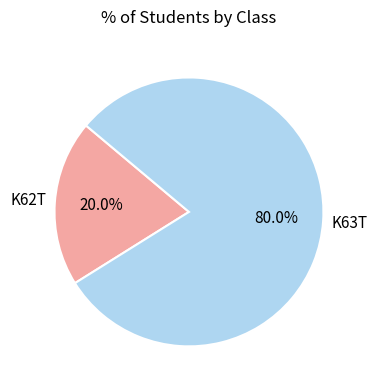

To the nearest percent, what is the average slice percentage?

50%